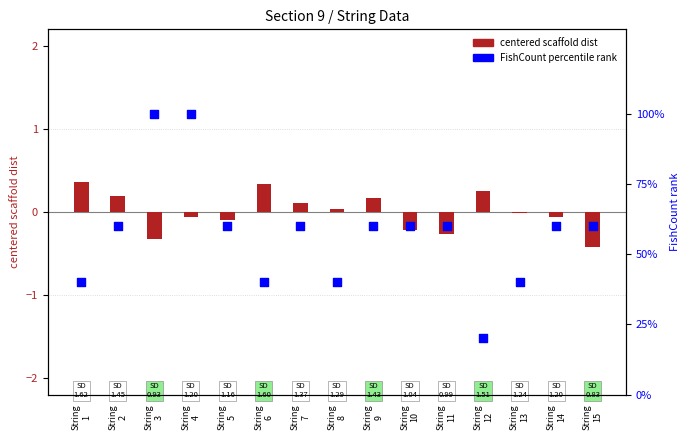

Which series reaches the minimum Y coordinate?

StringToScaffoldingInM (centered)